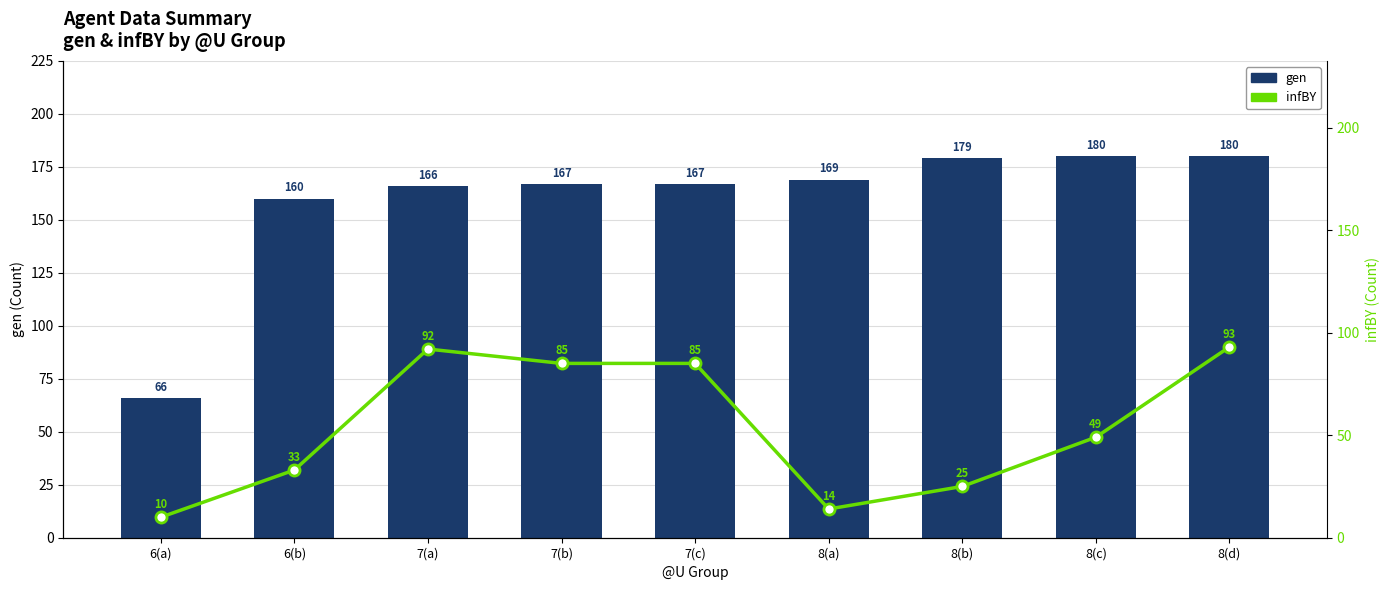

Count the number of data series in this chart.

2